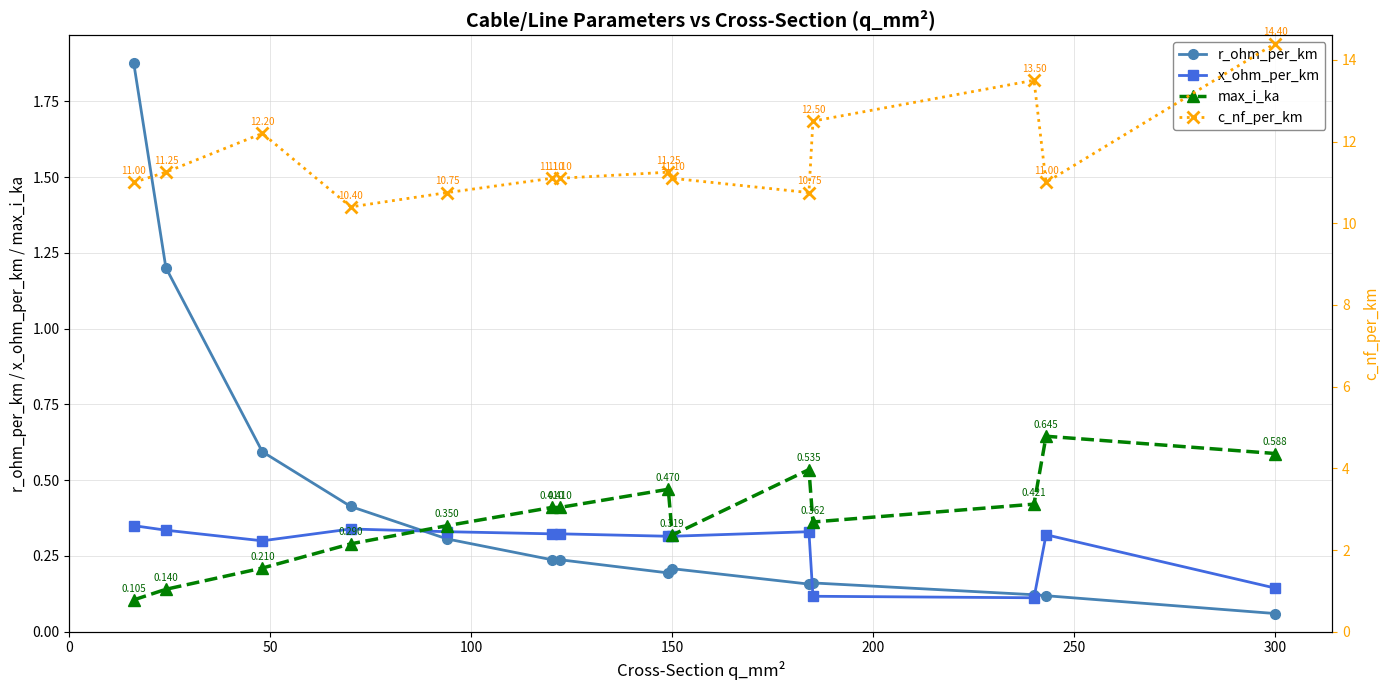

Is this an area chart (filled region under the line)?

No